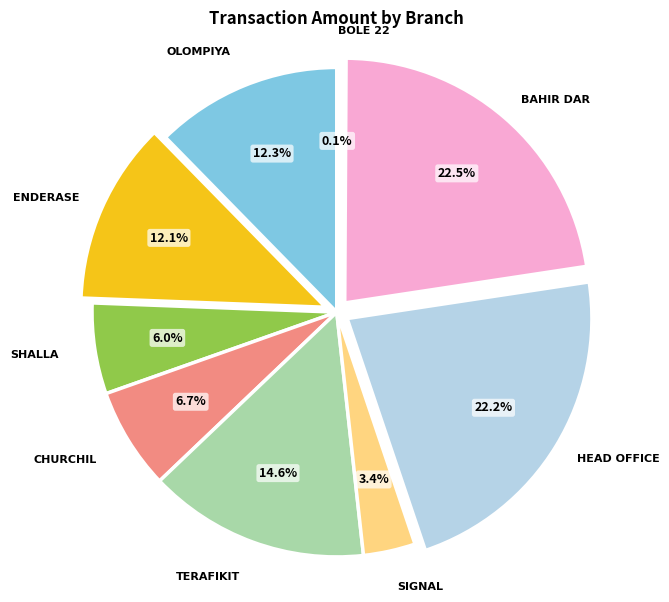

What portion of the pie excludes SIGNAL?

96.6%